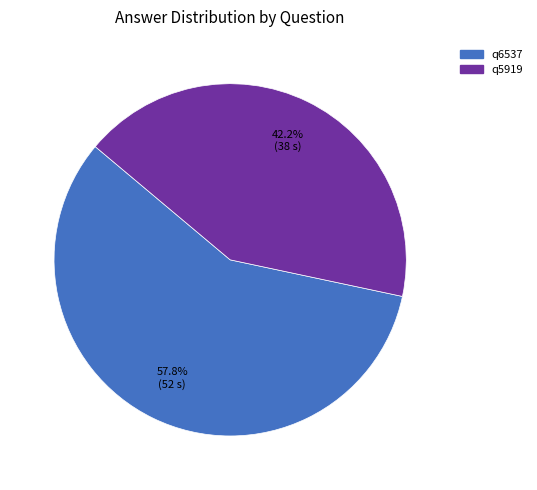

What is the majority slice?

q6537